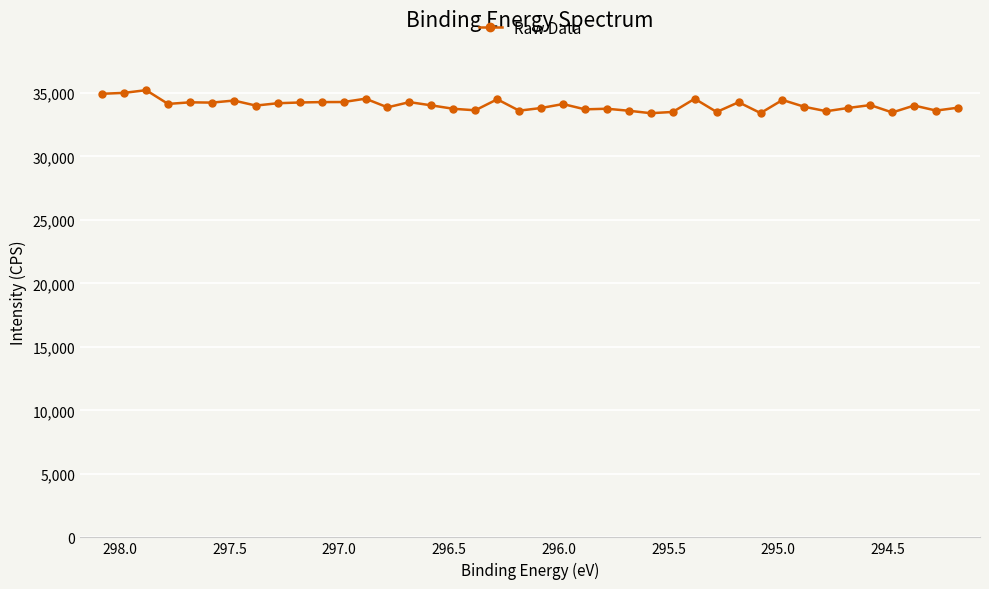

The value at 39 is 52305.0. True or false?

False